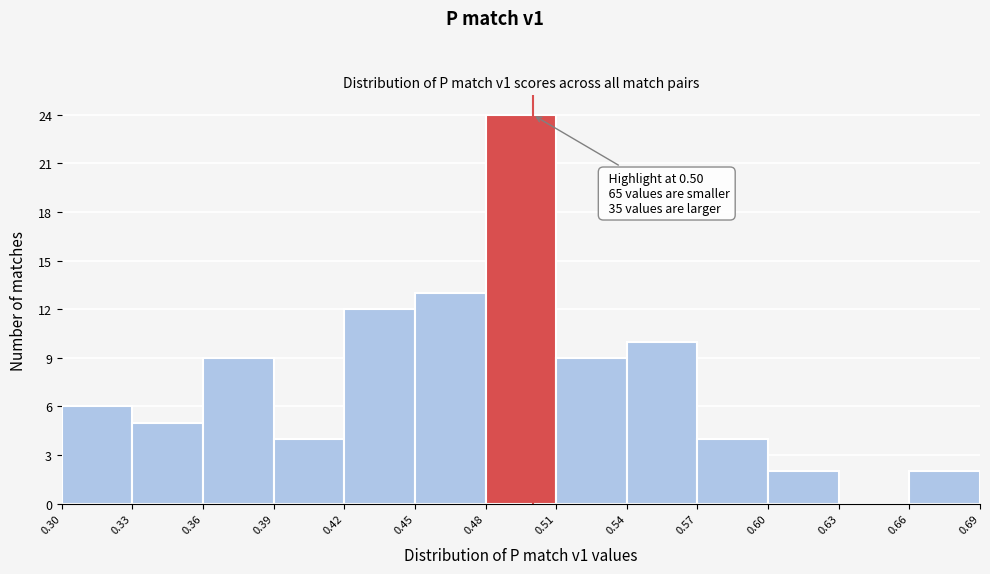

Over which range of the x-axis is the bar tallest?

0.48 to 0.51